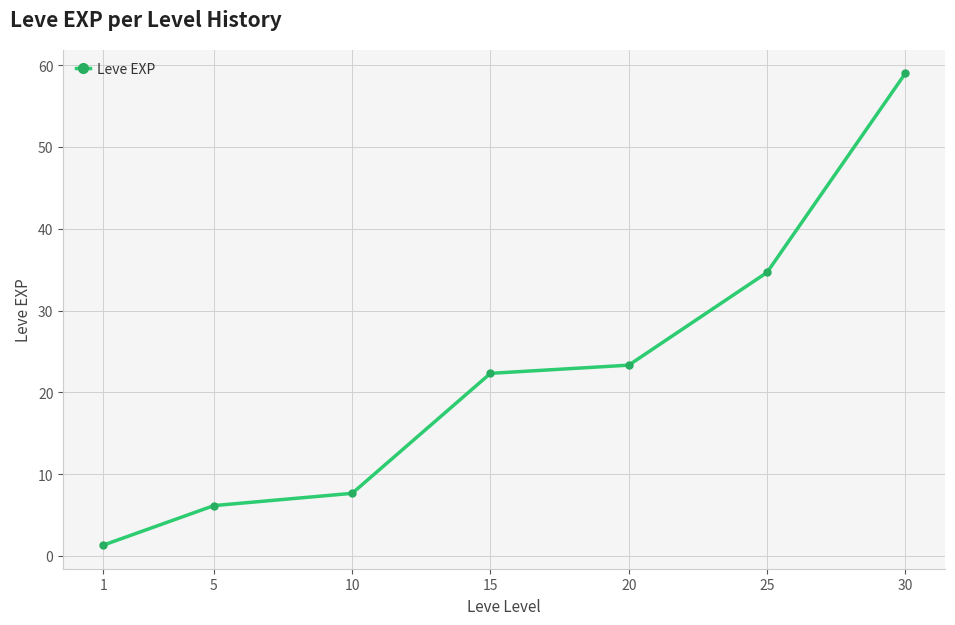

Approximately how many times larger is the value at 30 compared to 5?

9.6